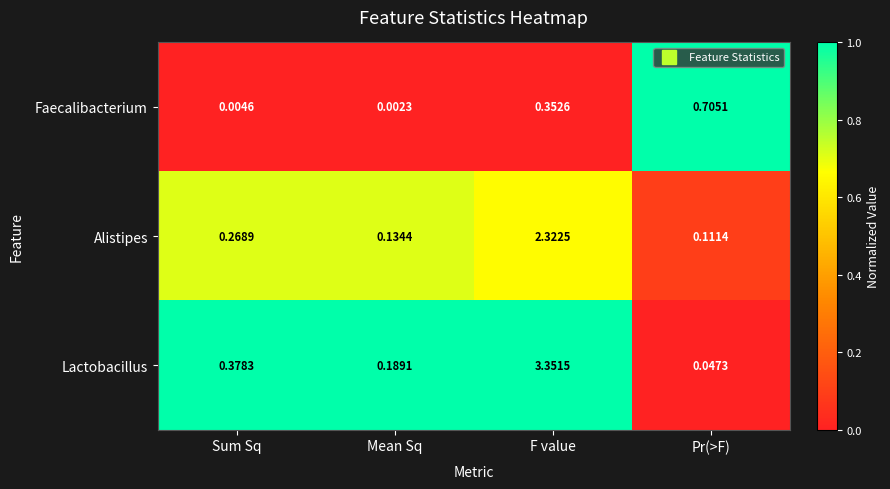

At which label does Alistipes reach its minimum?

Pr(>F)